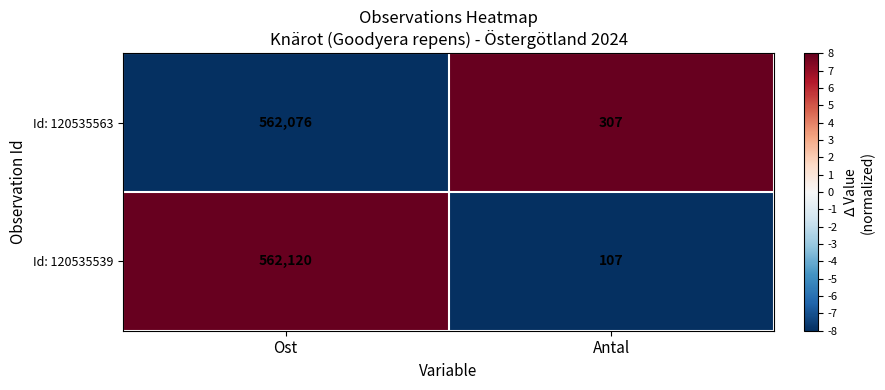

Reading left to right, extract all data points from this chart.

Id: 120535563: 562076	307
Id: 120535539: 562120	107